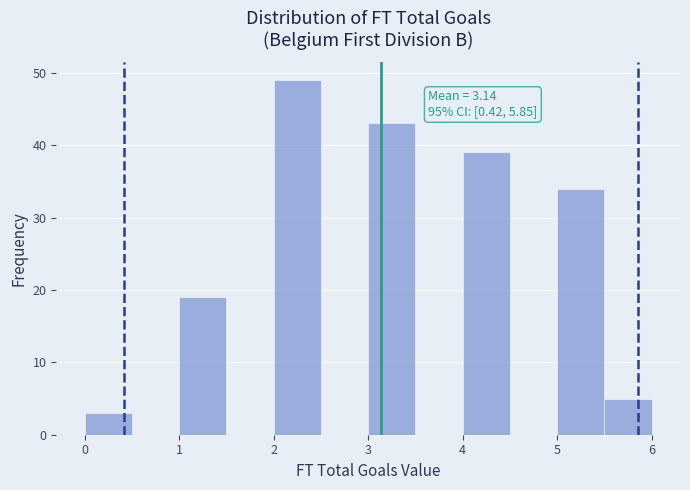

Over which range of the x-axis is the bar tallest?

2.0 to 2.5